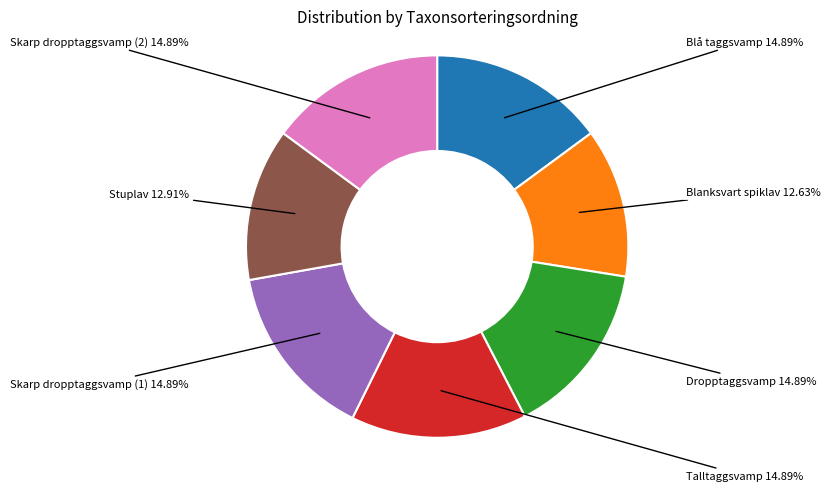

Is Talltaggsvamp the majority of the pie?

No